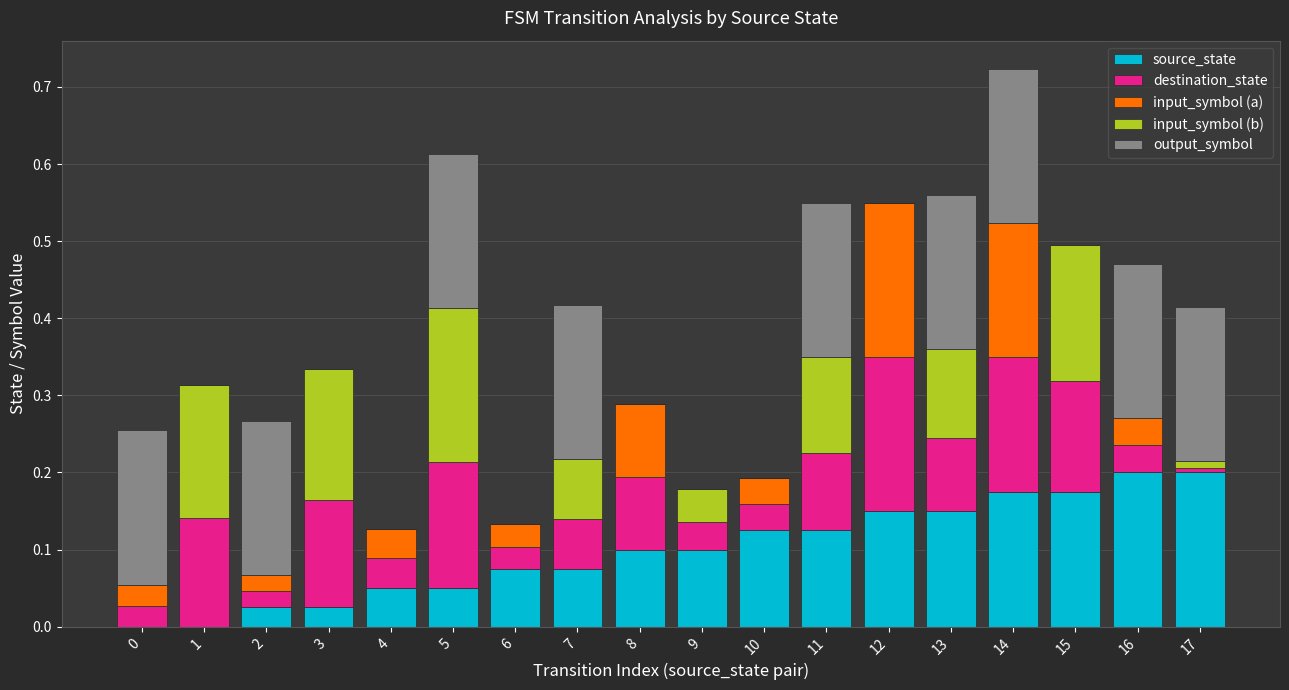

What is the total value across all series at 5?

0.6